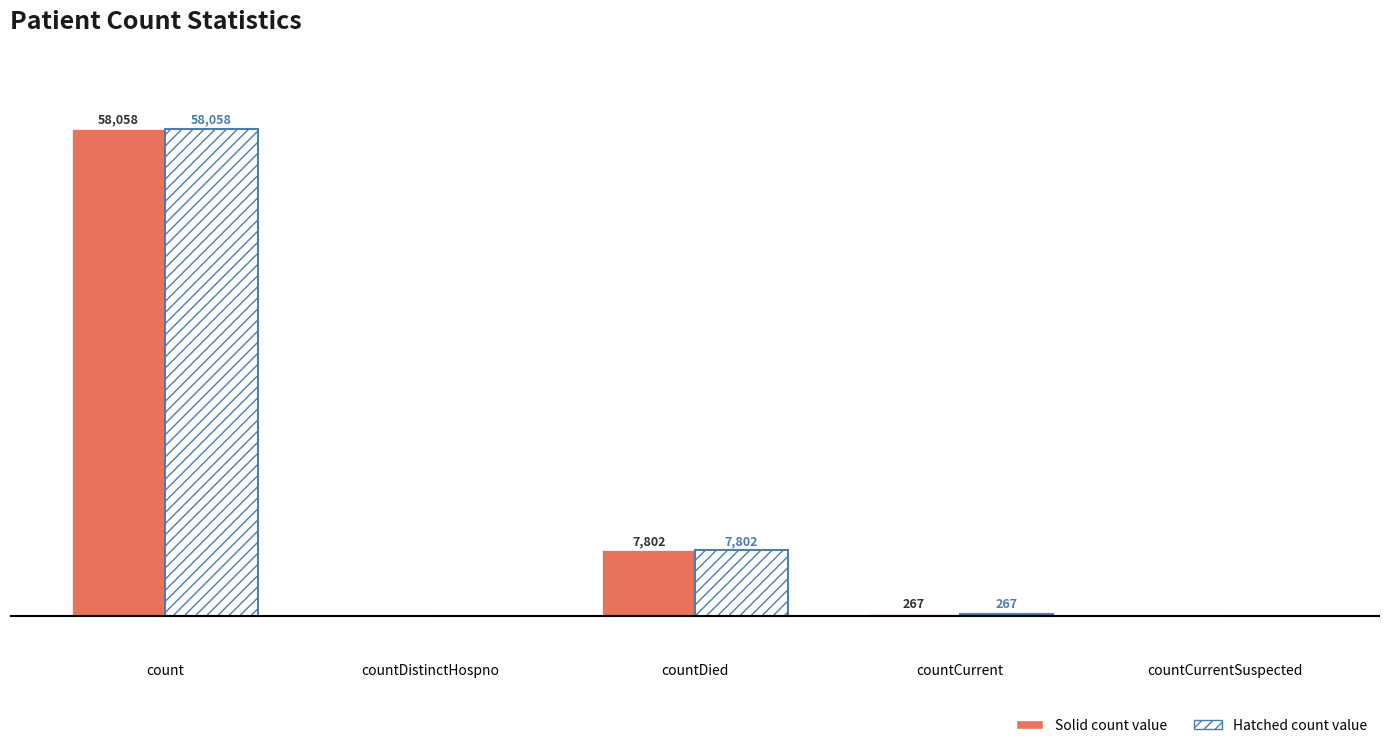

At which category is the sum across all series the highest?

count